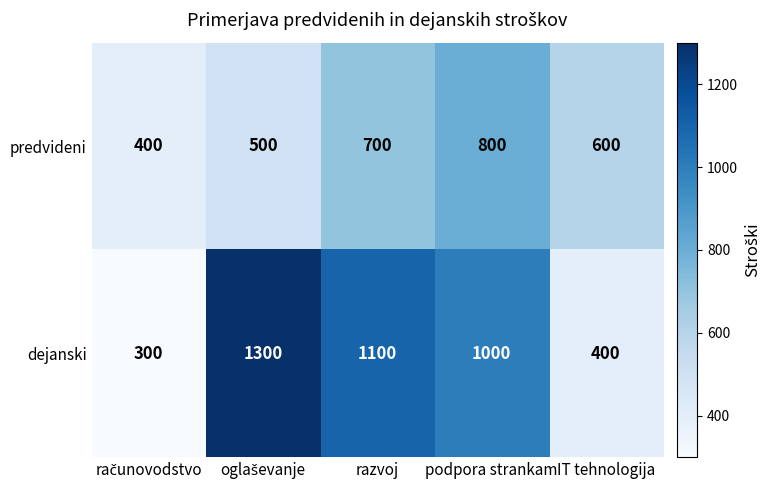

At how many categories does at least one series exceed 410?

4